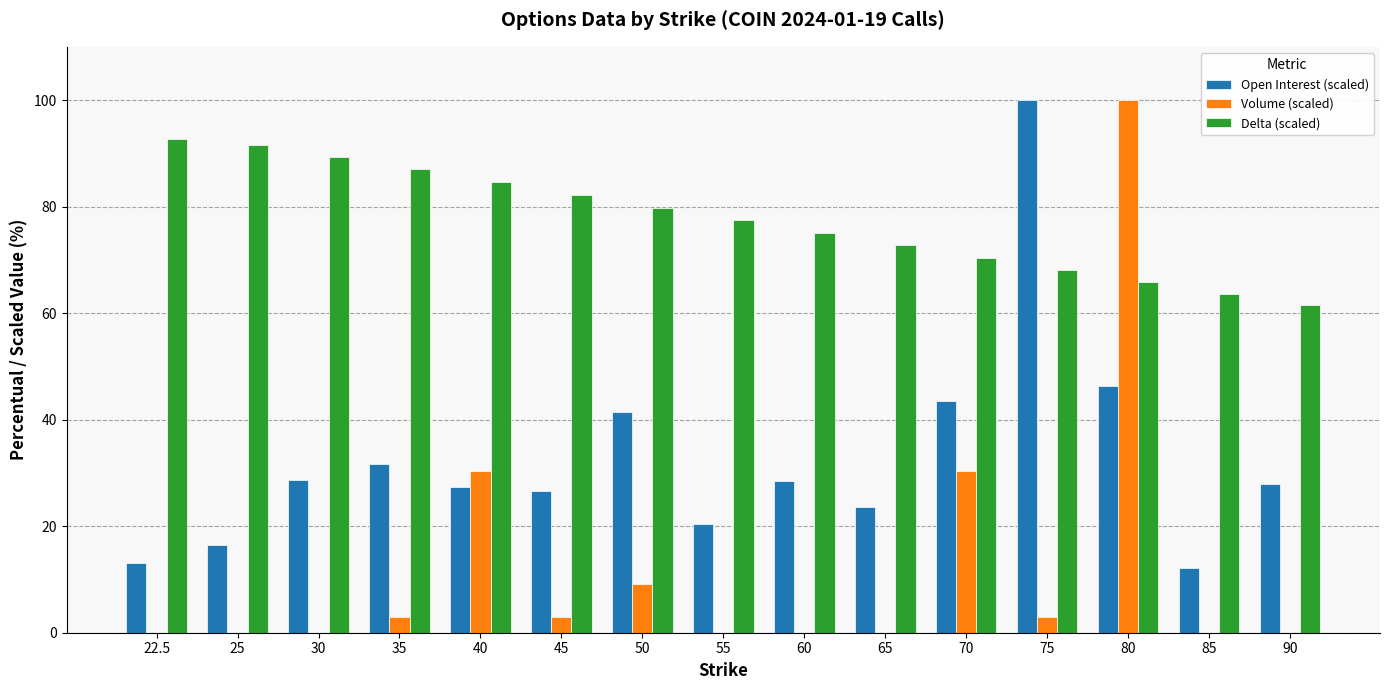

How many categories are shown in the chart?

15